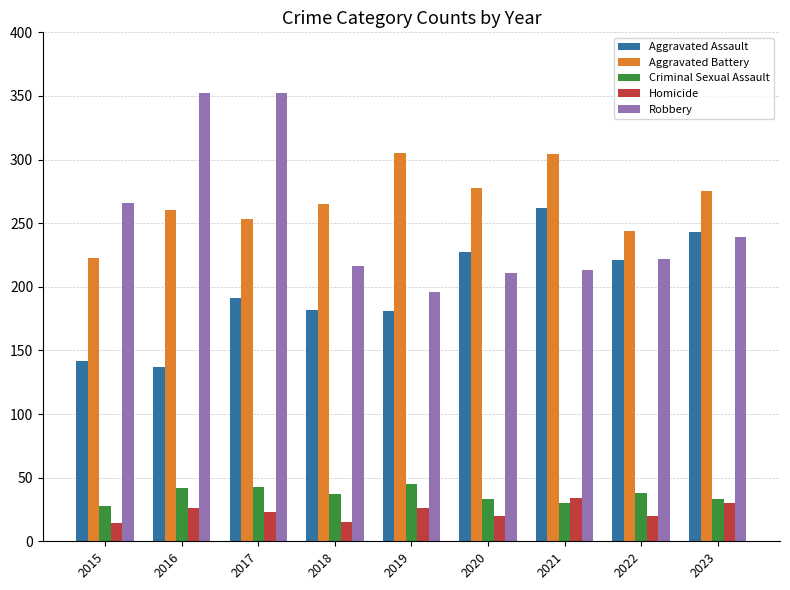

Count the number of categories in the chart.

9